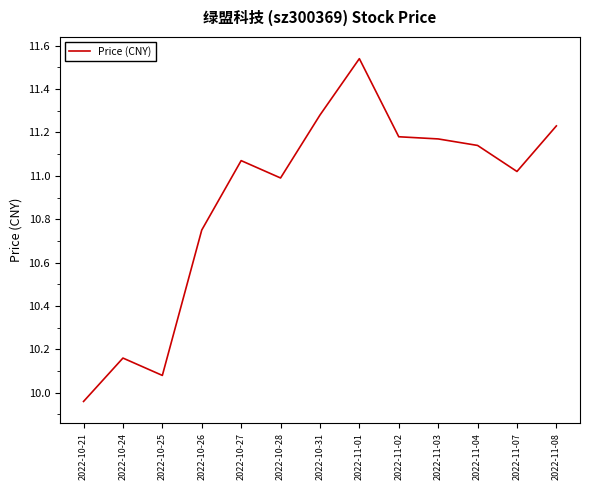

At which category does the chart reach its peak across all series?

2022-11-01